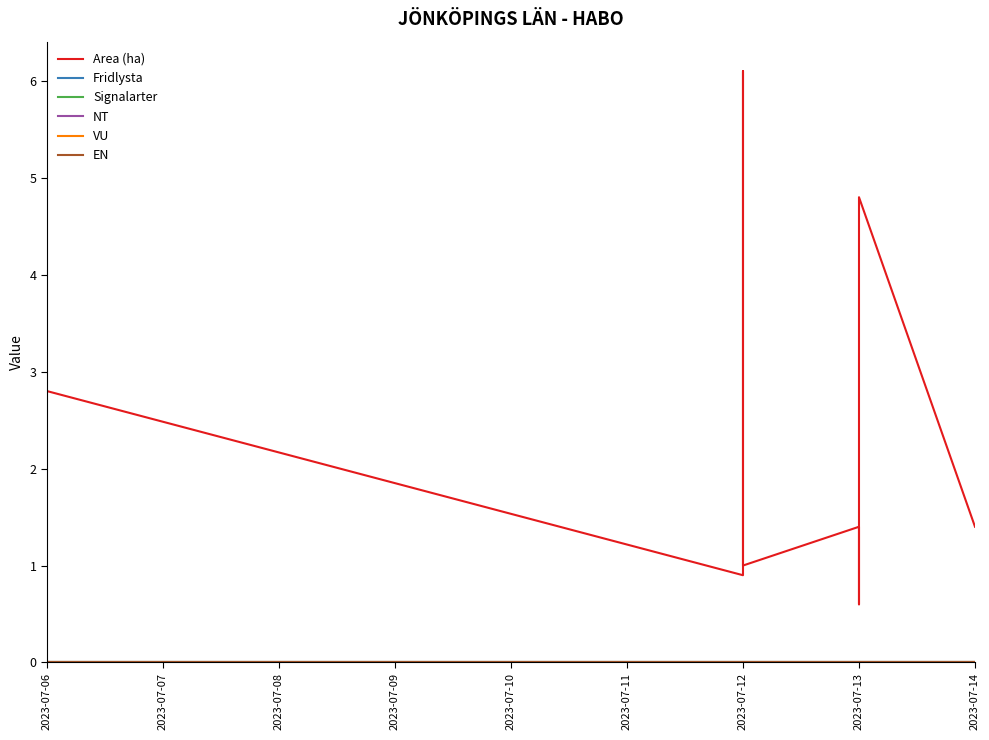

True or false: Fridlysta has more than 2 points higher than both neighbors.

False